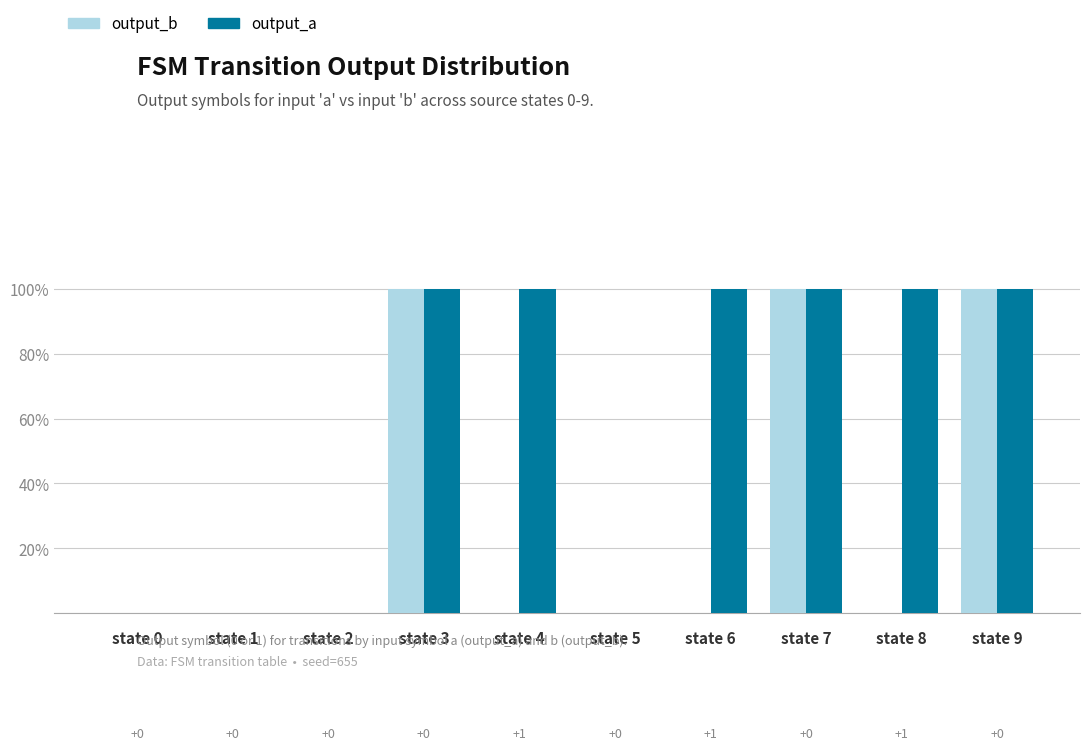

Are the bars horizontal?

No